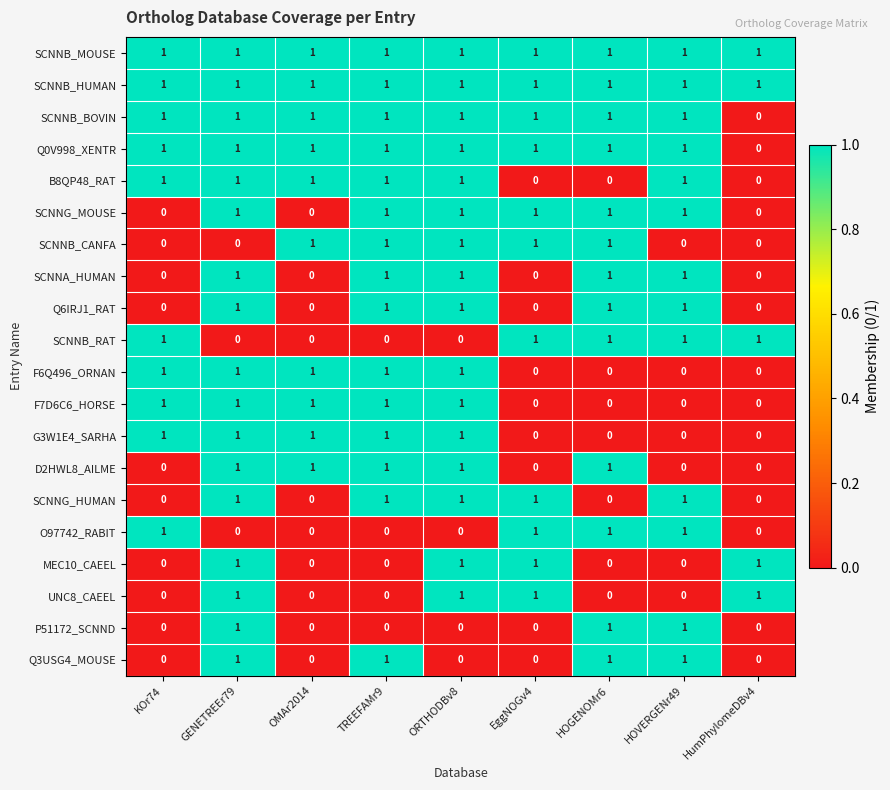

Is it true that SCNNG_MOUSE equals -1 at KOr74?

False